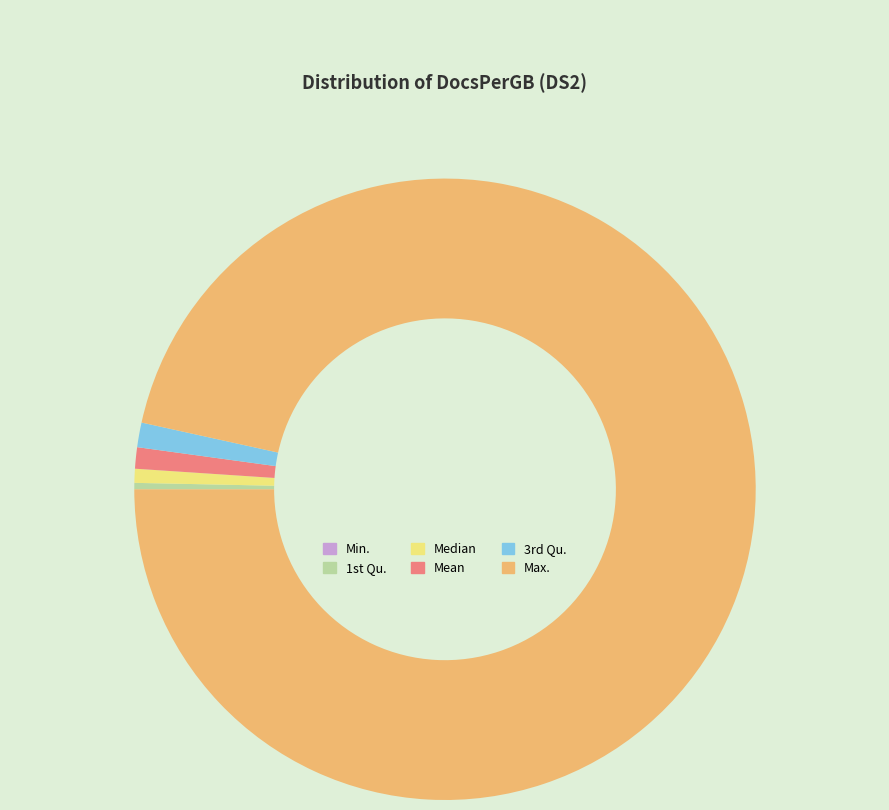

Do Median and Max. together represent more than half of the pie?

Yes